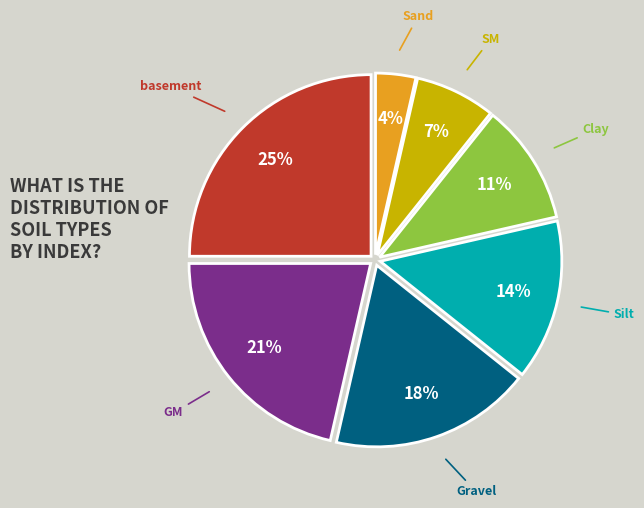

Is there a majority slice in this chart?

No